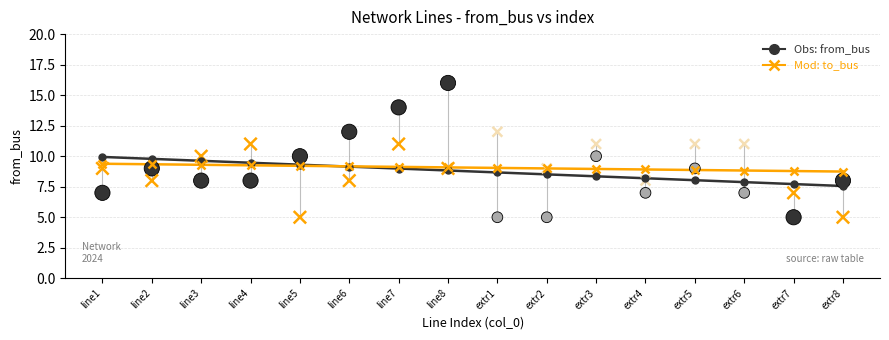

Across all data points, what is the range of Y values (max minus min)?

11